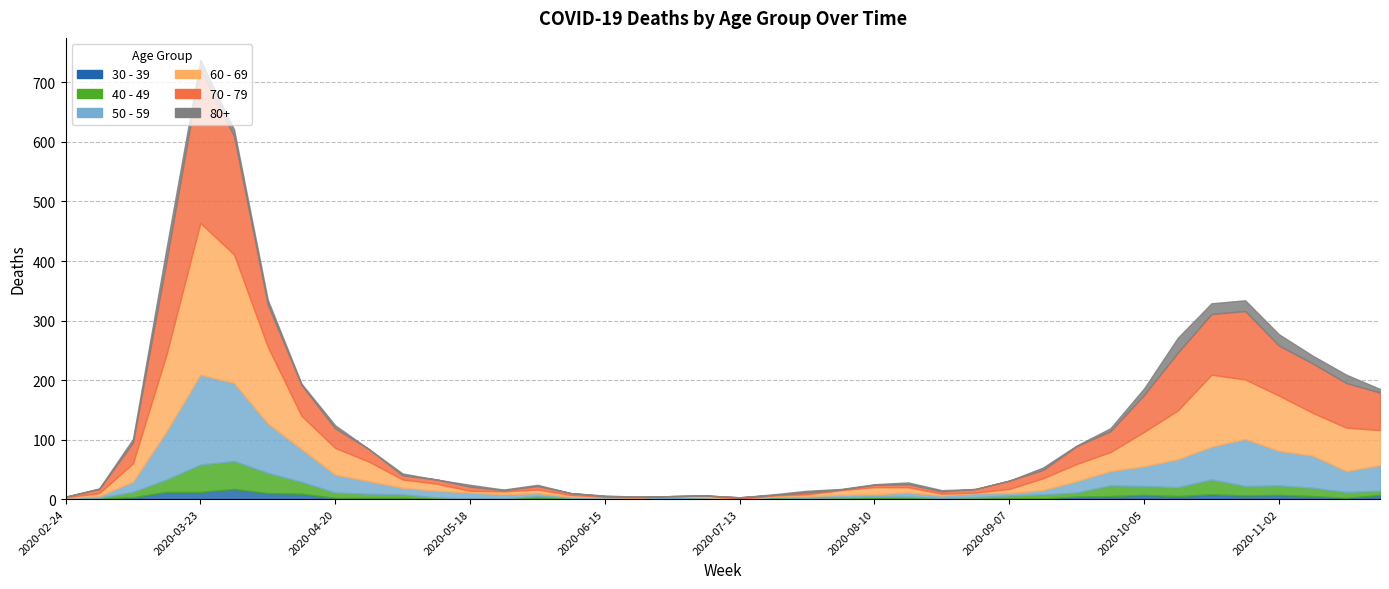

Is it true that 30 - 39 equals 0 at 2020-05-25?

True